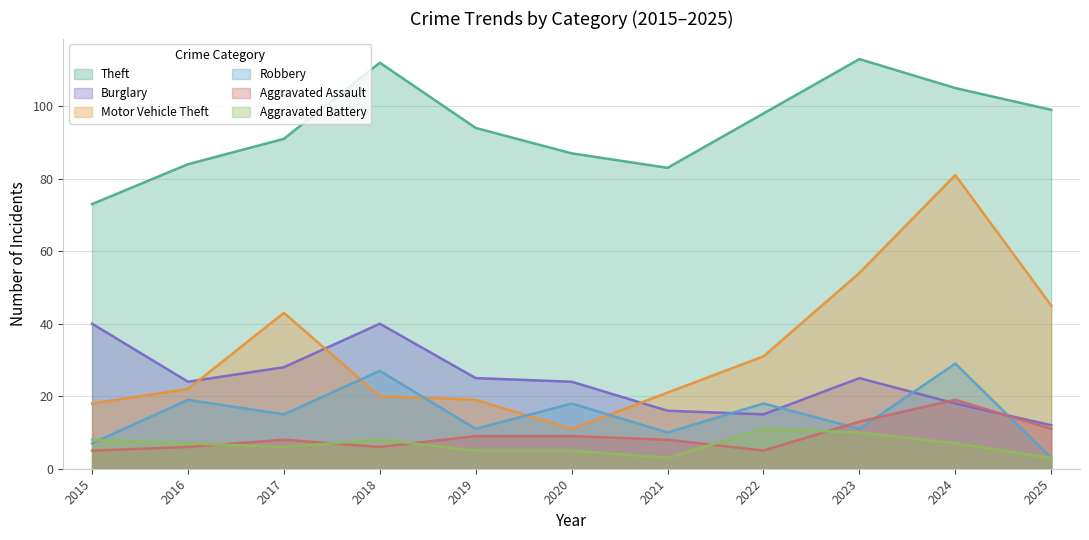

At how many categories does at least one series exceed 82?

10